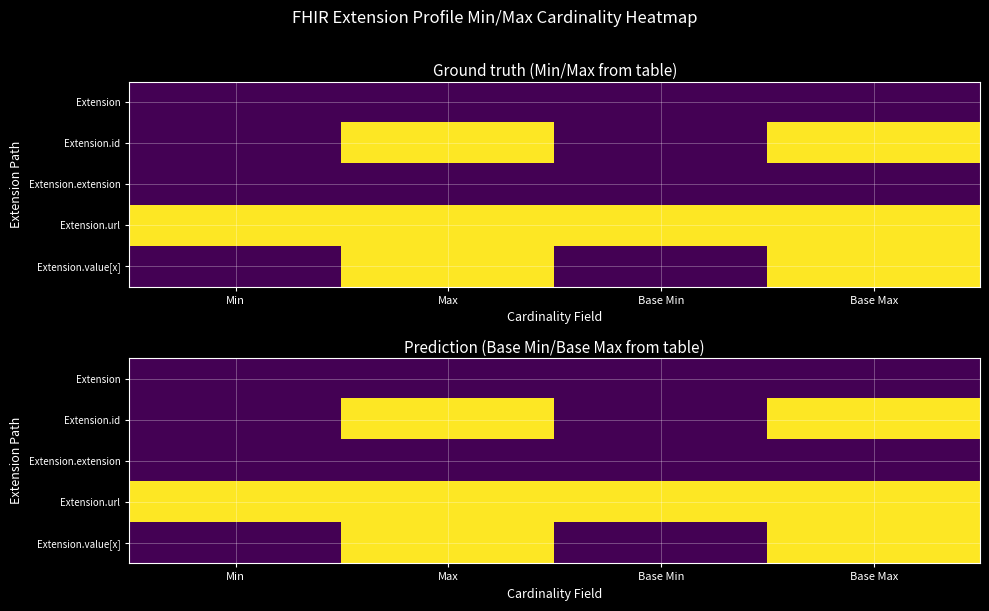

List the series in order of their peak value, lowest first.

Extension, Extension.extension, Extension.id, Extension.url, Extension.value[x]